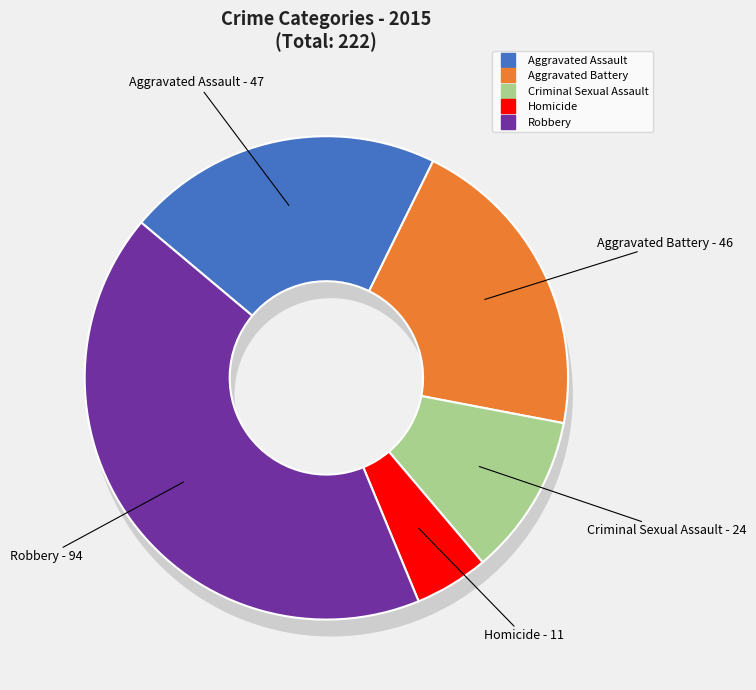

To the nearest percent, what is the difference between the Aggravated Battery and Criminal Sexual Assault slice percentages?

10%